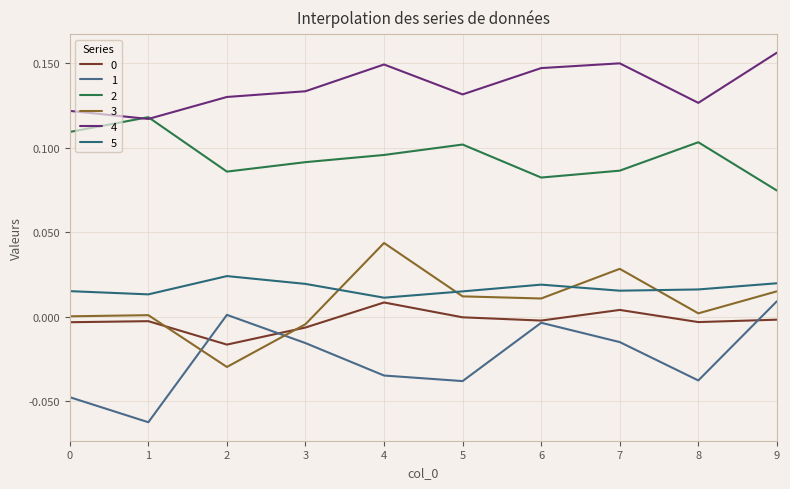

Does the chart display data point markers on the line(s)?

No